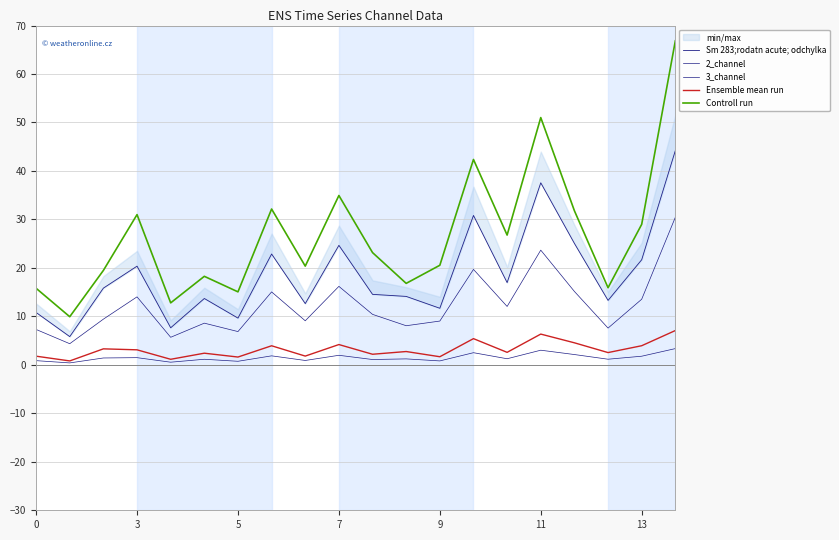

True or false: Controll run and 2_channel cross at least once.

False